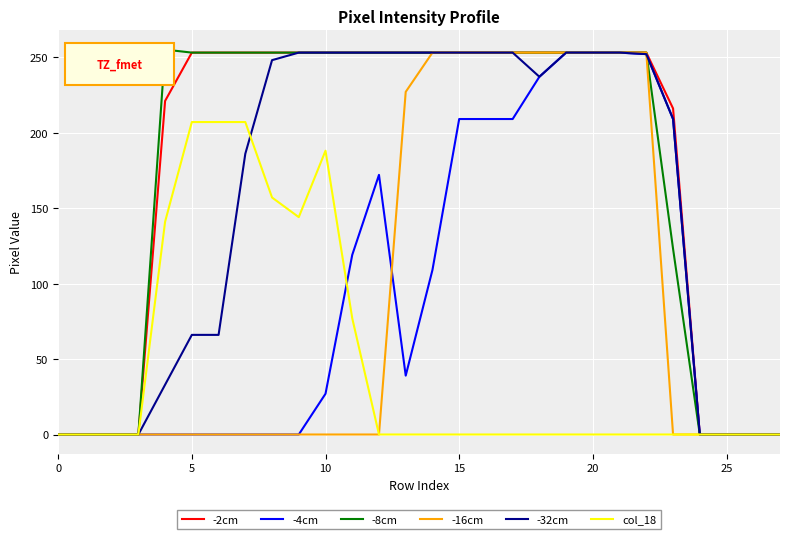

How many lines are shown in the chart?

6